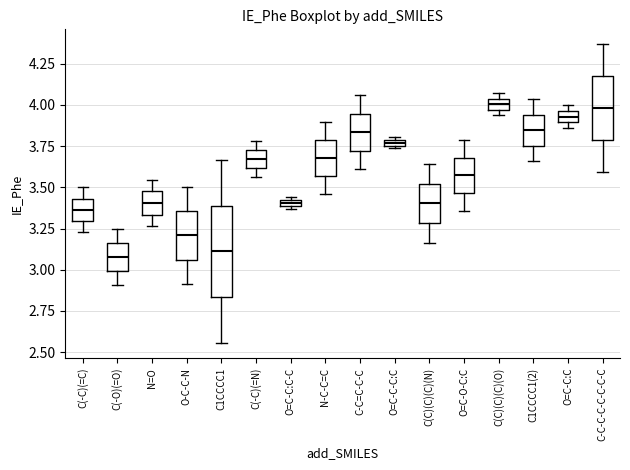

Where does the lower whisker of the box for O-C-C-N end on the y-axis? The values are not printed on the chart, so give them approximately, as read against the axis.

2.90